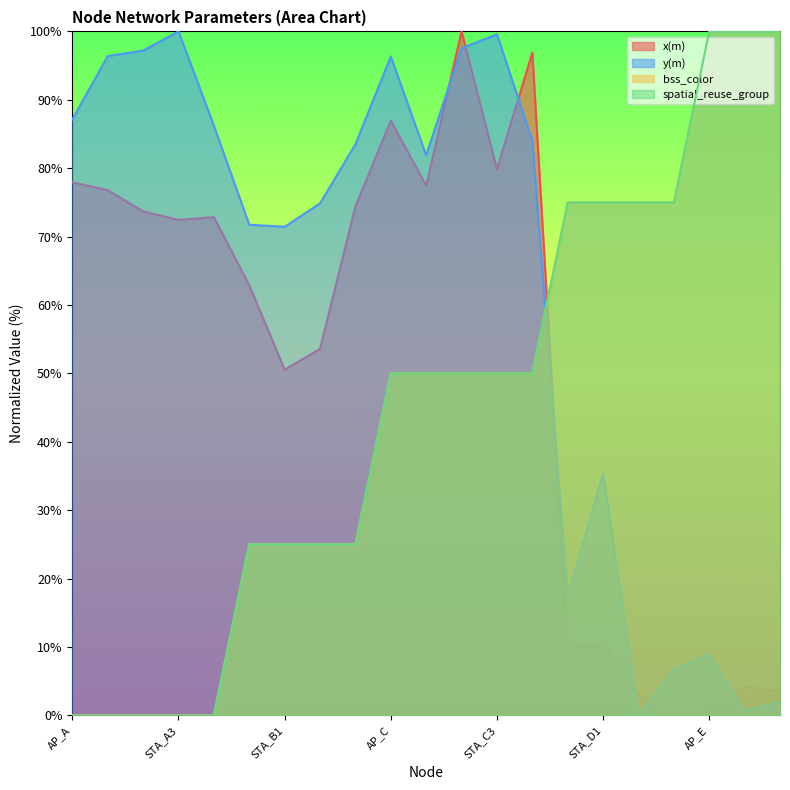

True or false: bss_color has more than 1 interior local peaks.

False